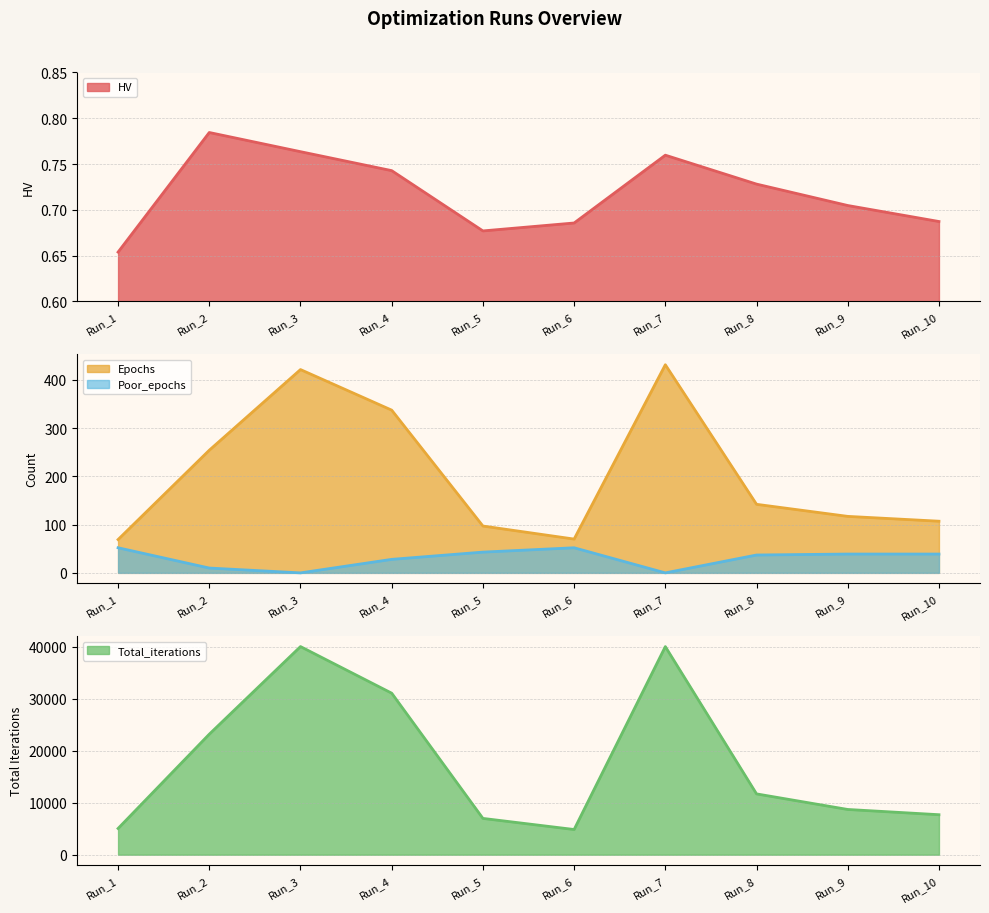

True or false: Poor_epochs has a value of 28.0 at Run_4.

True